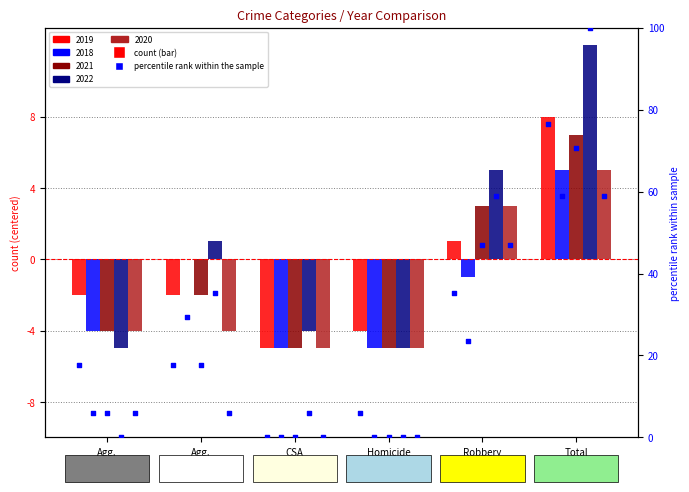

Approximately how many times larger is the value at Total compared to Robbery?

2.2